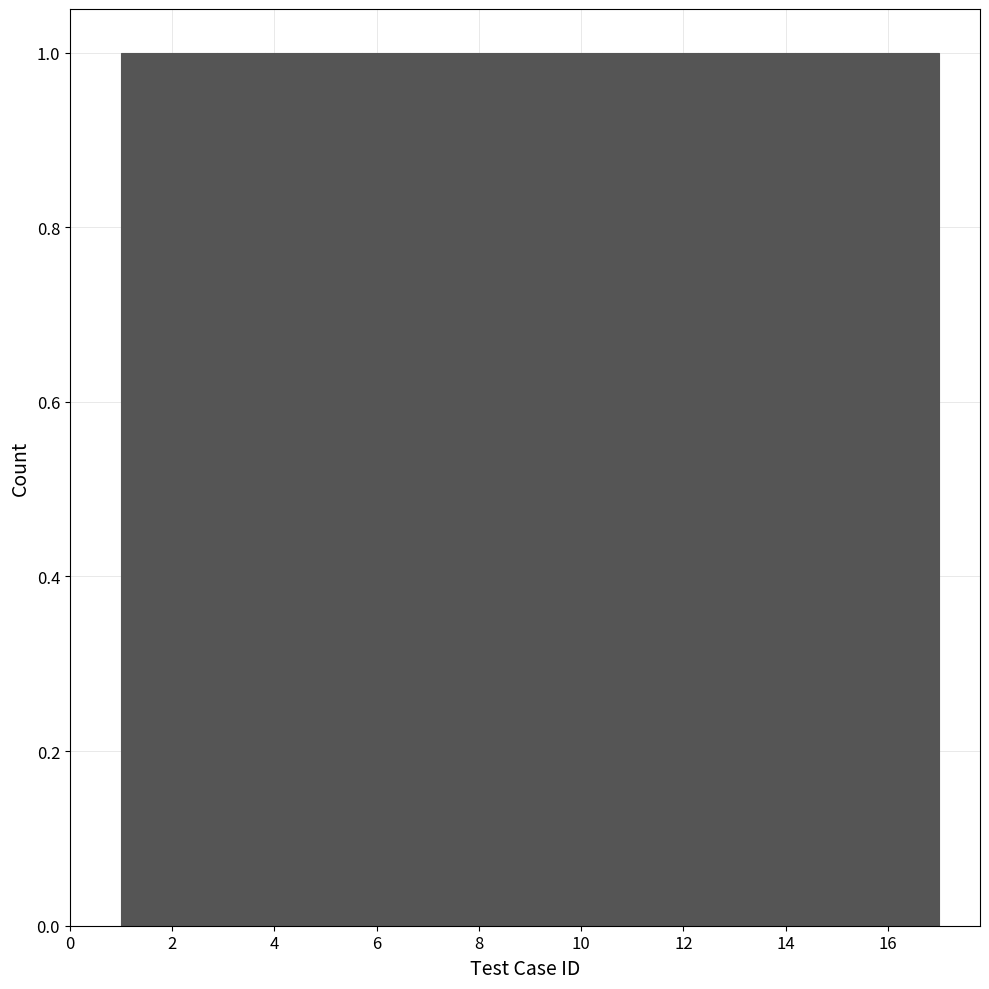

What is the height of the bar covering 16.0 to 17.0 on the x-axis? Neither the bar edges nor the heights are printed on the chart, so give them approximately, as read against the axes.

1